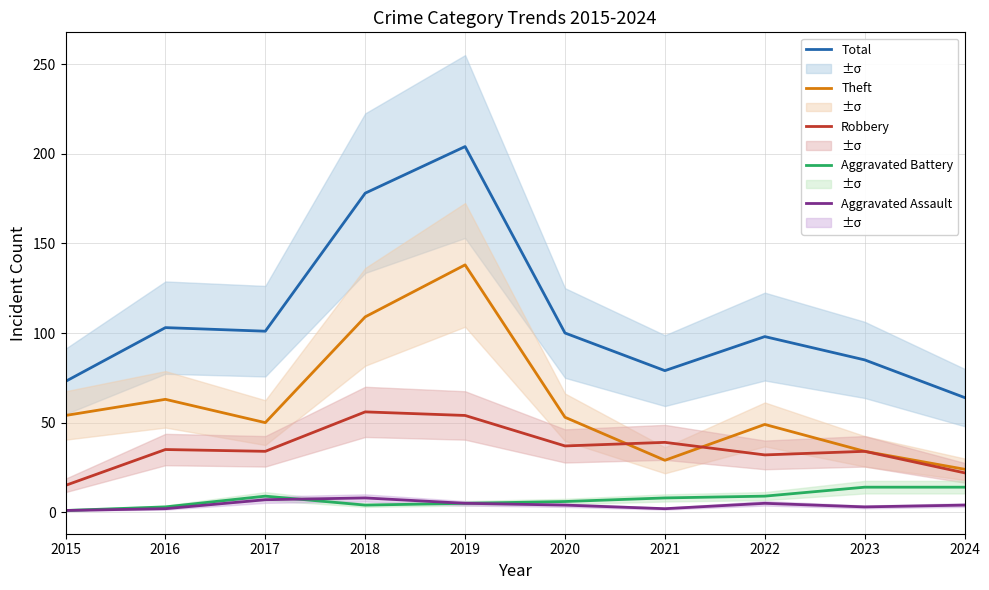

Read the Theft value at 2019, to the nearest 10.

140